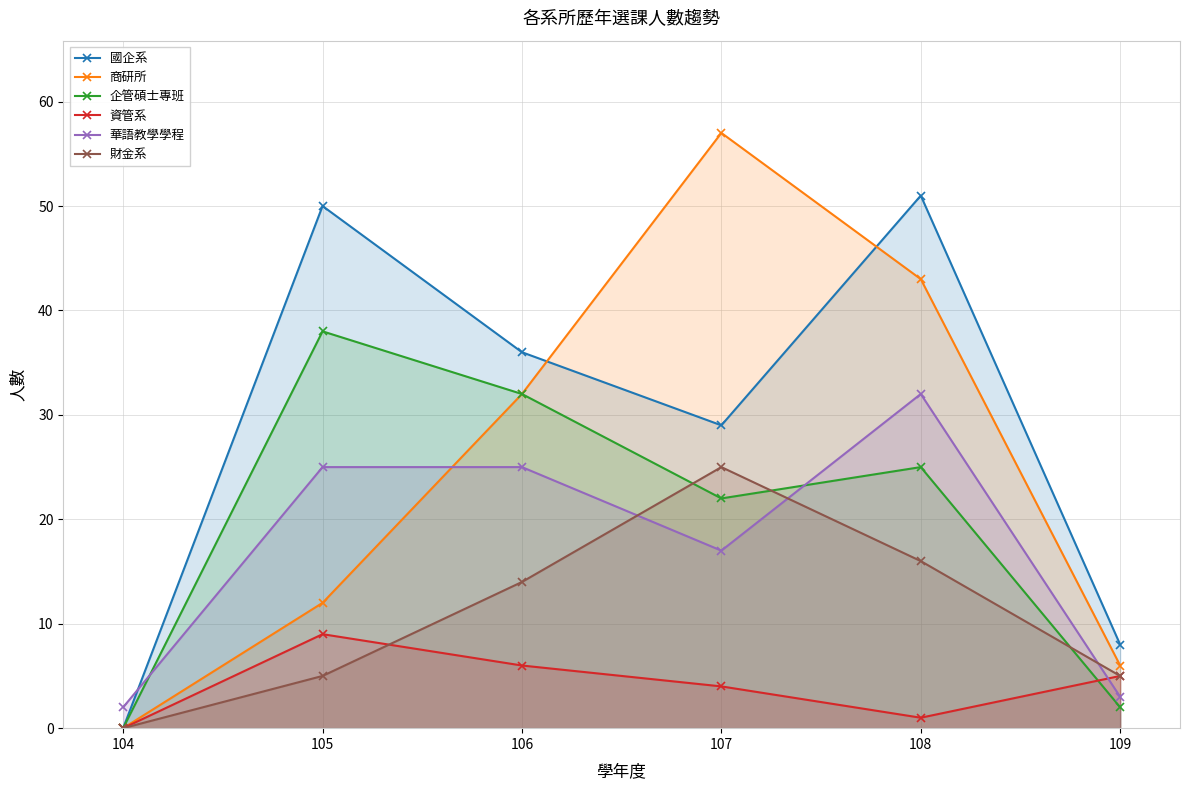

What are all the series names shown in the legend?

國企系, 商研所, 企管碩士專班, 資管系, 華語教學學程, 財金系